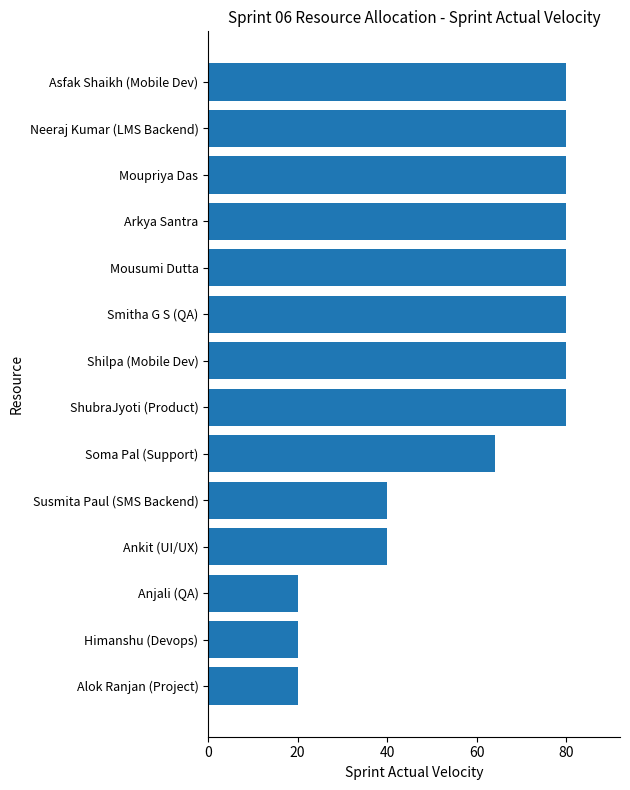

What is the change in value from Shilpa (Mobile Dev) to Alok Ranjan (Project)?

-60